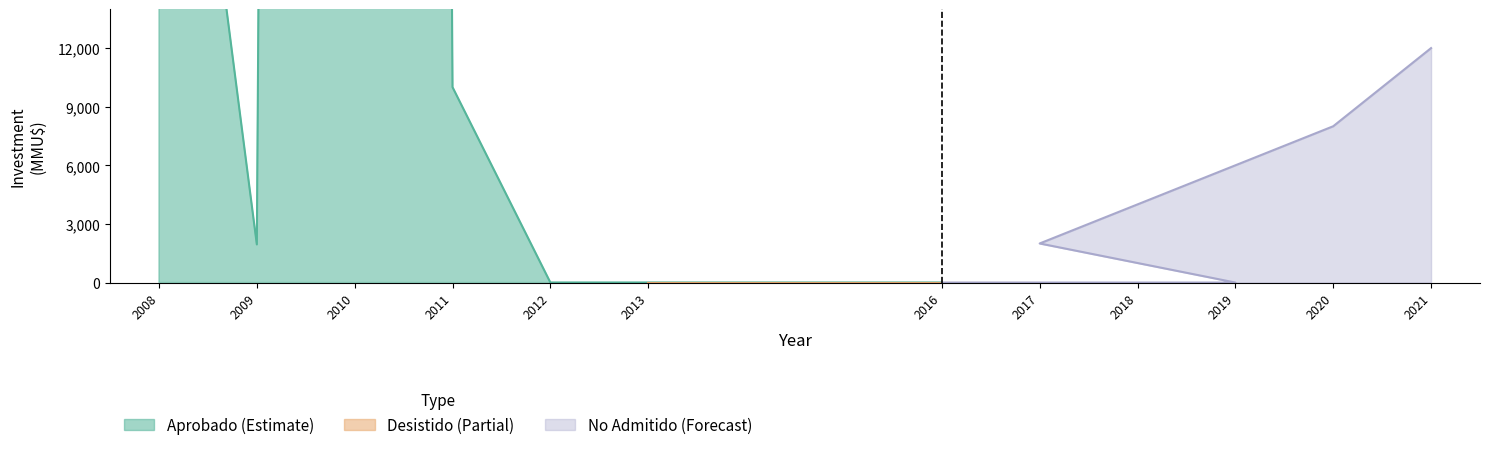

Does the chart display data point markers on the line(s)?

No